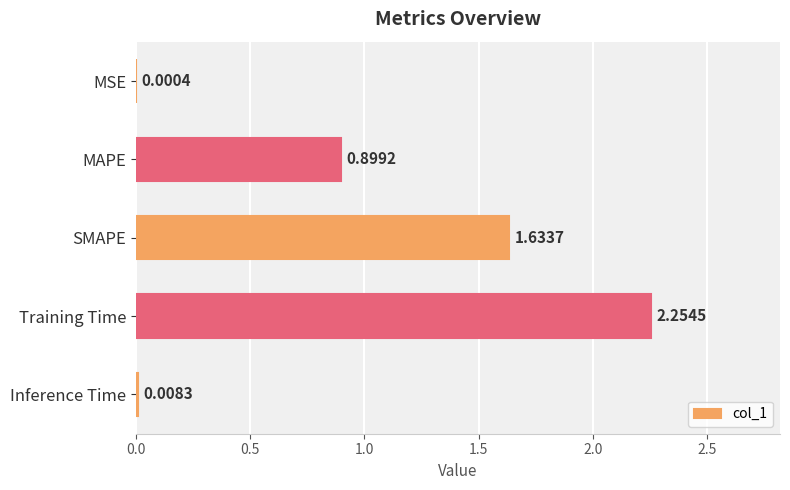

Where is the data nearest to the value 1?

MAPE